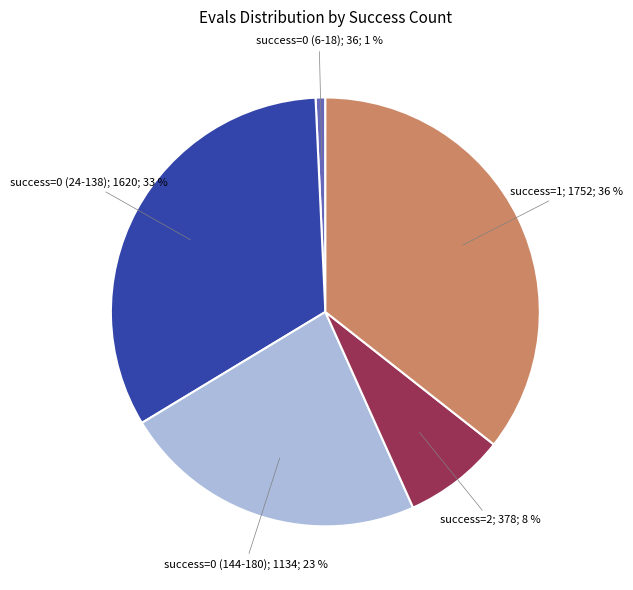

To the nearest percent, what is the average slice percentage?

20%